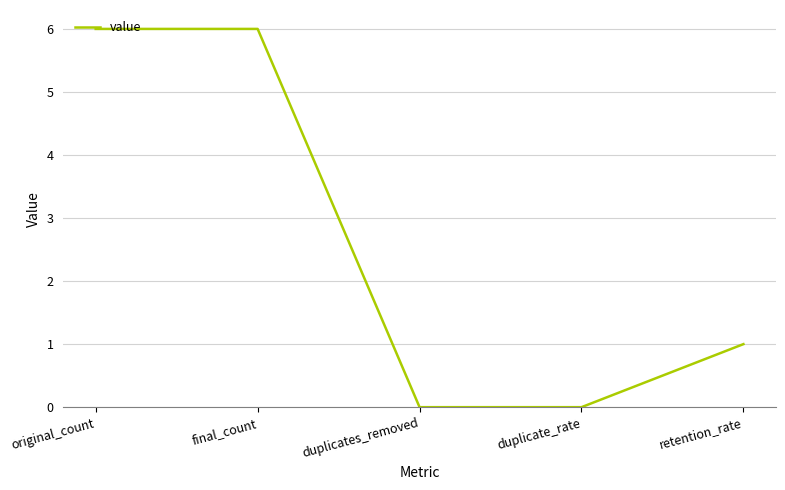

True or false: the data has more than 1 interior local peaks.

False